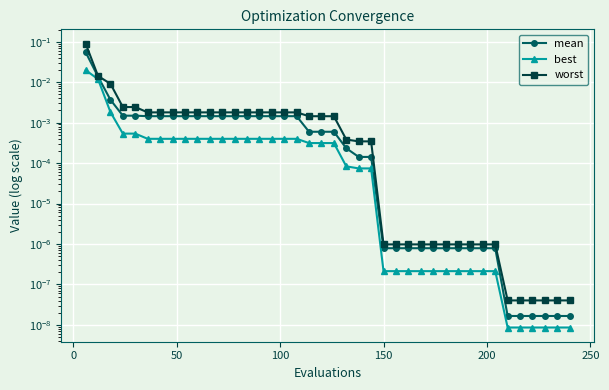

True or false: best and mean intersect in this chart.

False